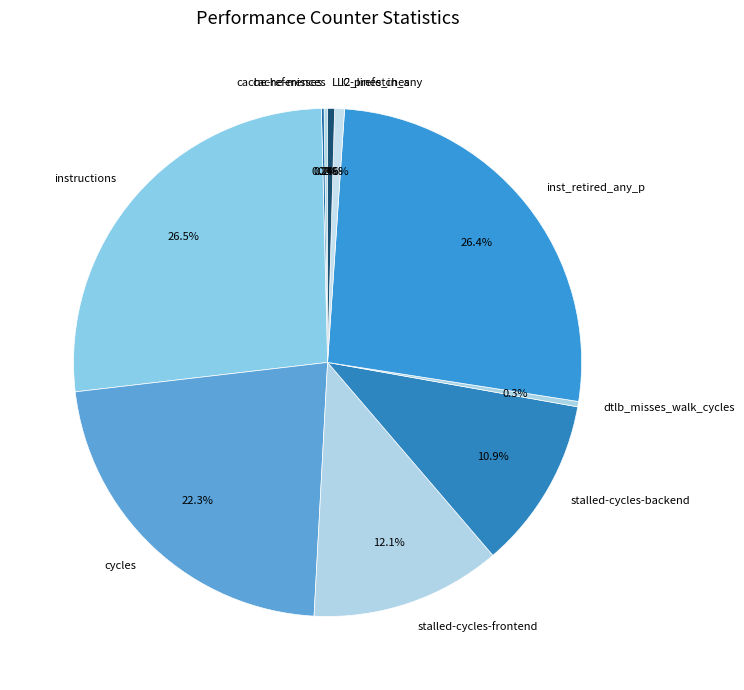

What percentage is NOT represented by l2_lines_in_any?

99.4%